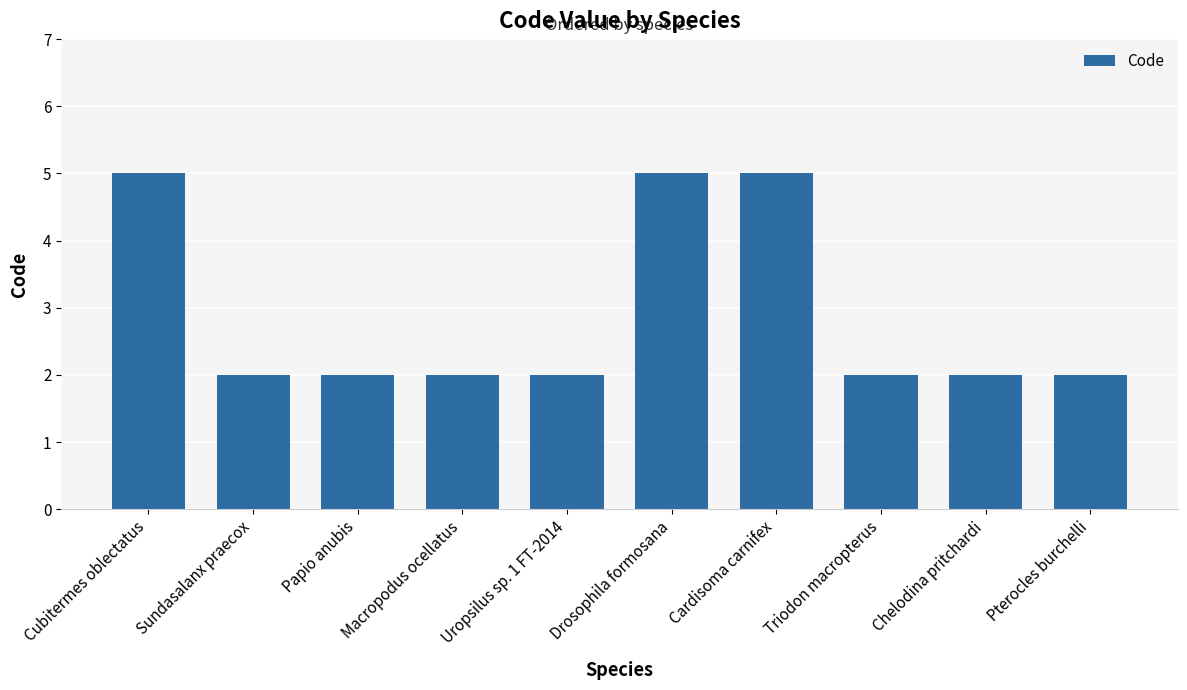

The chart shows a value of 2 at Chelodina pritchardi. True or false?

True